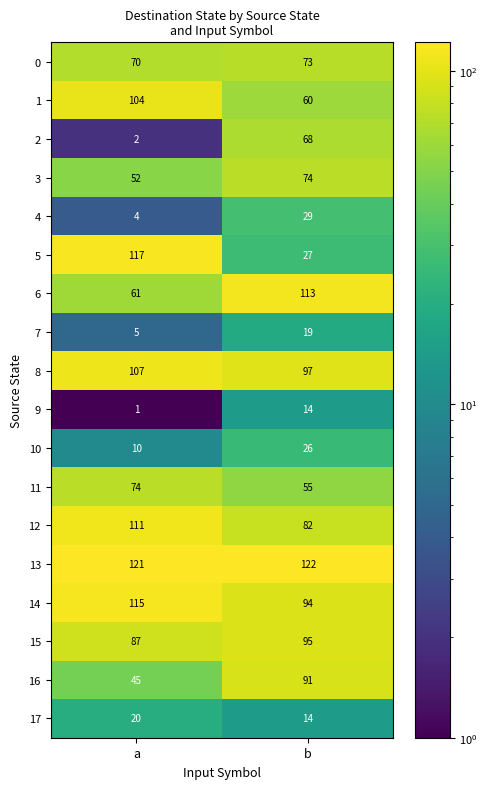

Where is 15 nearest to the value 91?

a